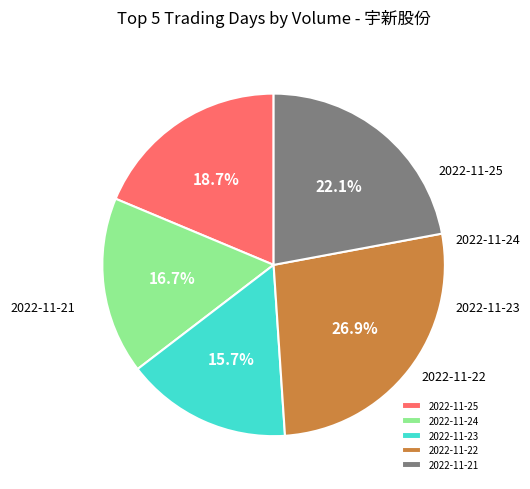

How many slices are in this pie chart?

5